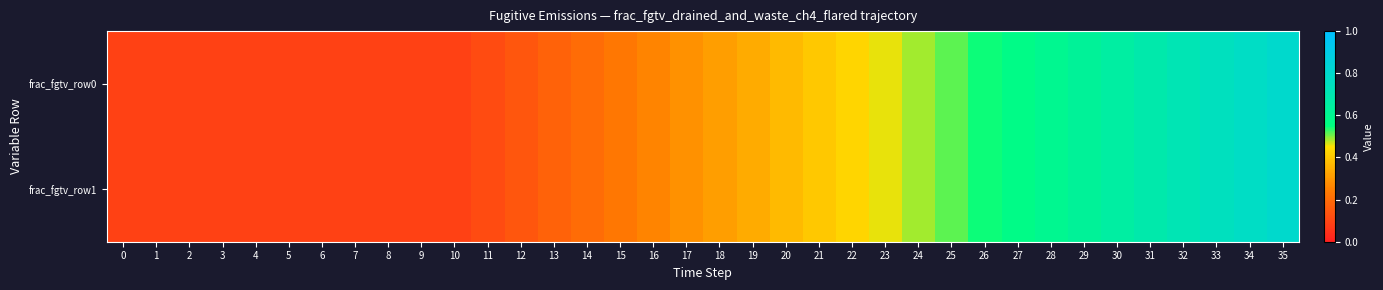

Which series has the largest range (max minus min)?

row_0